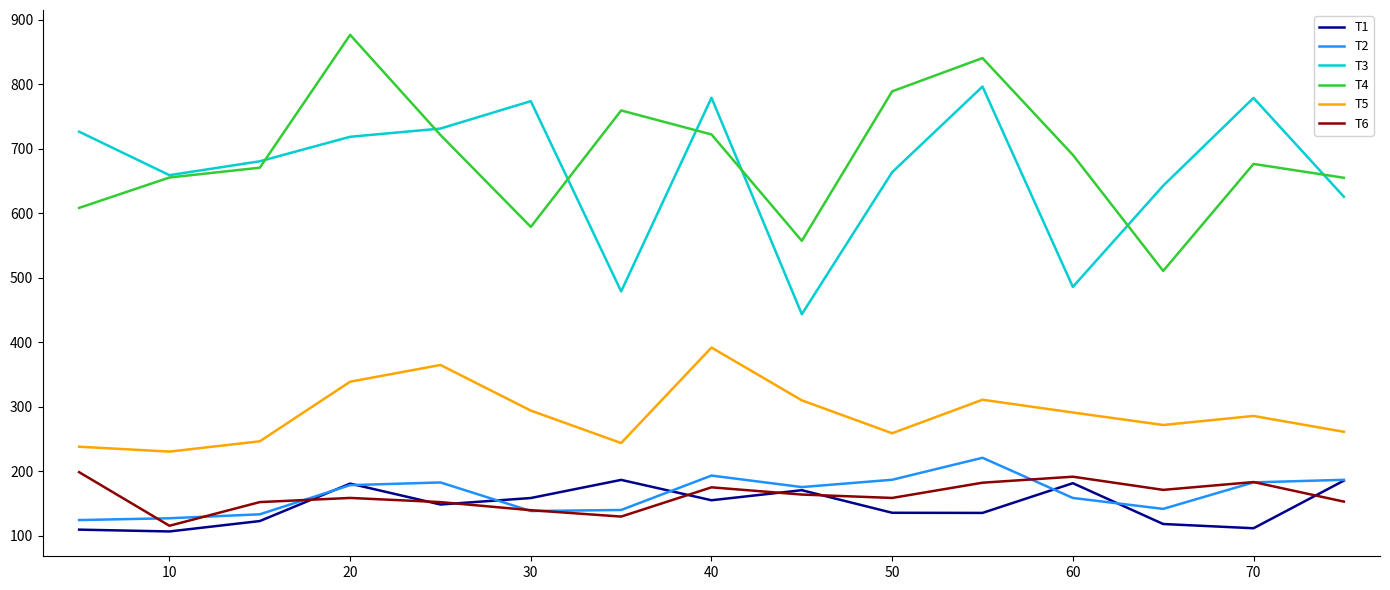

Which series has the largest range (max minus min)?

T4